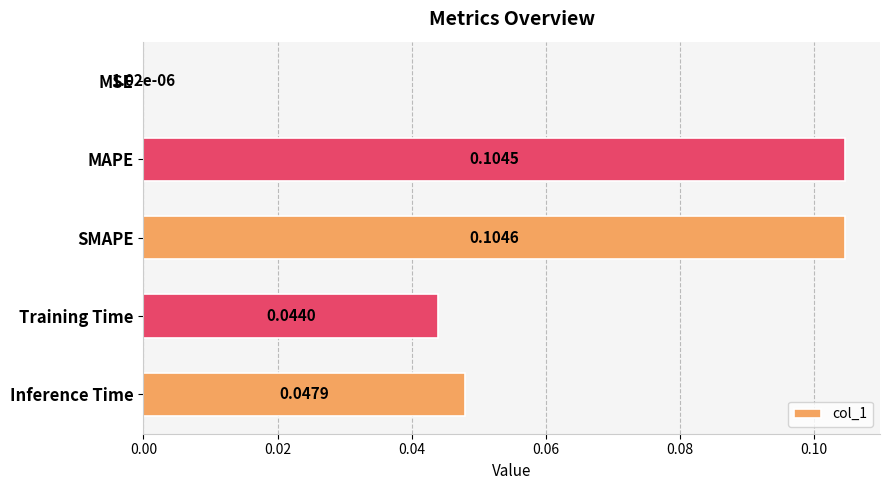

Which has a higher value, MSE or Inference Time?

Inference Time